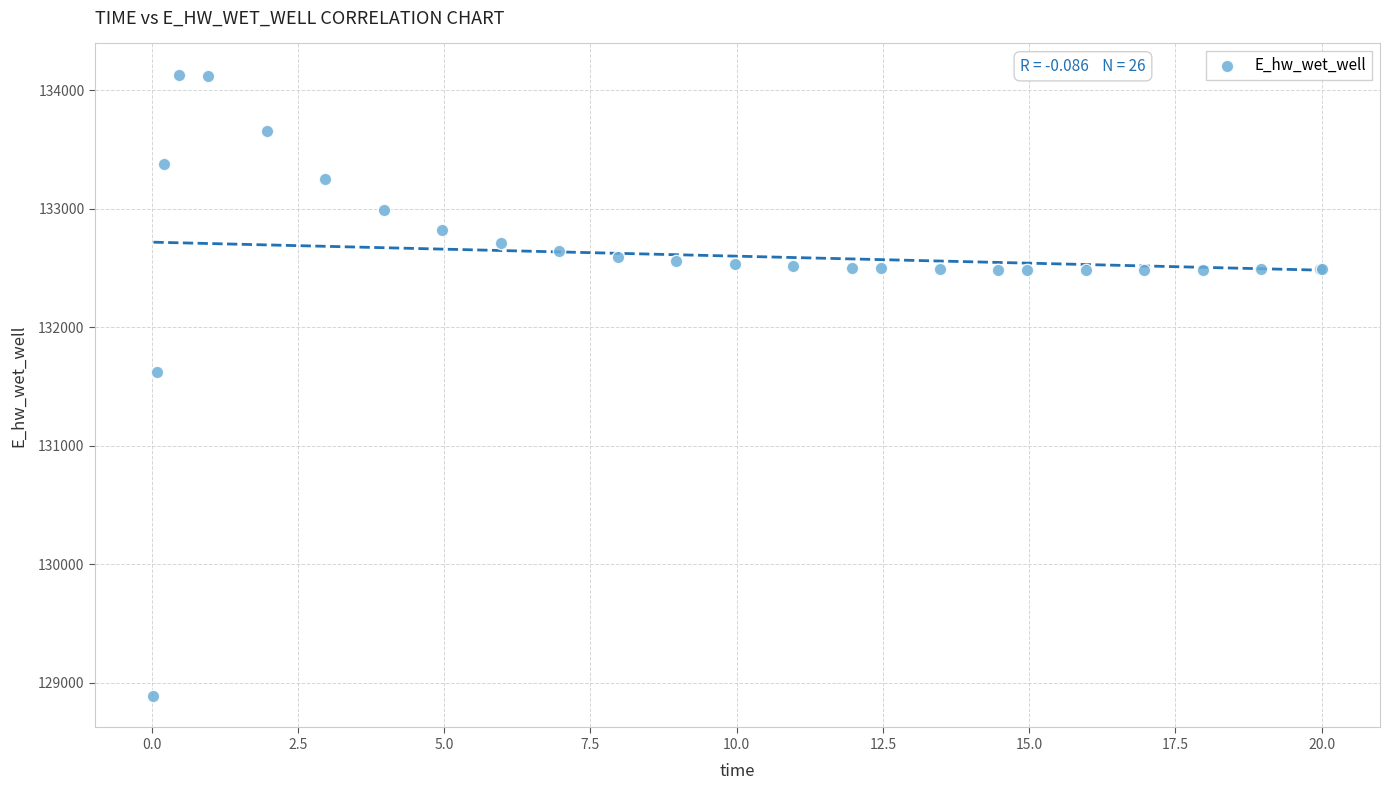

What Y value in the scatter plot is closest to 131510?

131623.8